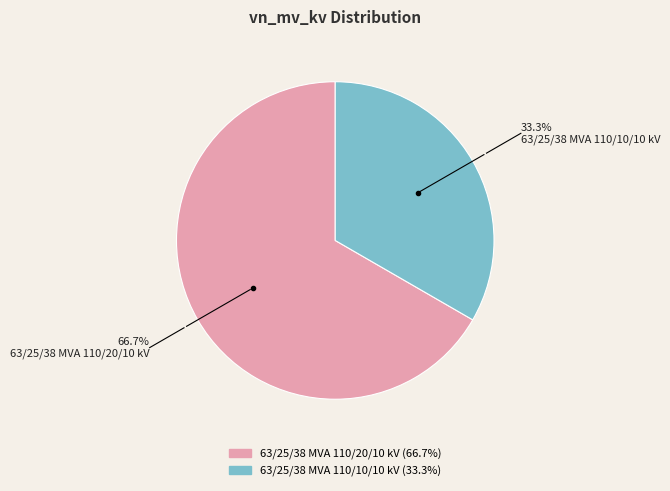

The 63/25/38 MVA 110/10/10 kV slice represents 19% of the pie. True or false?

False